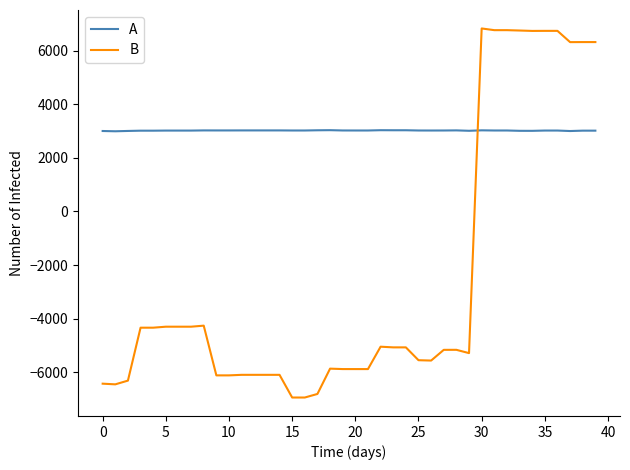

Which series has the widest spread of values?

B